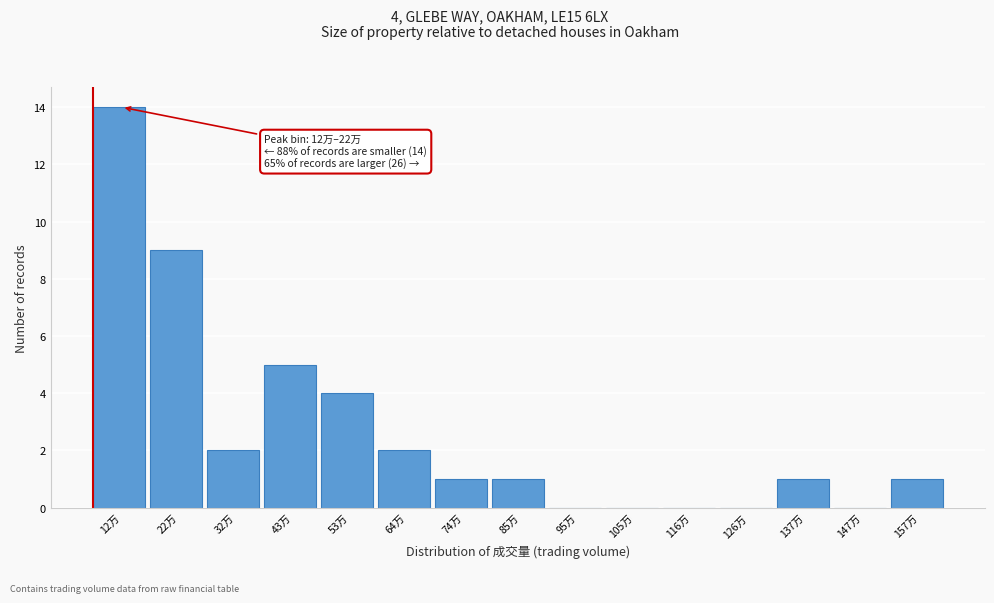

Reading left to right, extract all data points from this chart.

12万=14	22万=9	32万=2	43万=5	53万=4	64万=2	74万=1	85万=1	95万=0	105万=0	116万=0	126万=0	137万=1	147万=0	157万=1